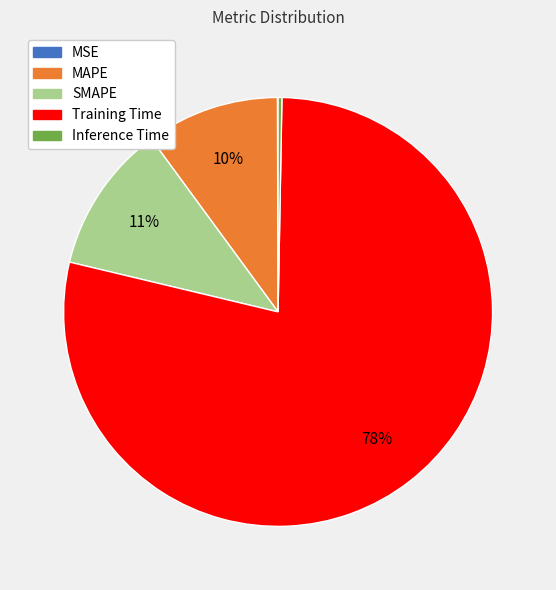

True or false: Training Time accounts for 66% of the total.

False